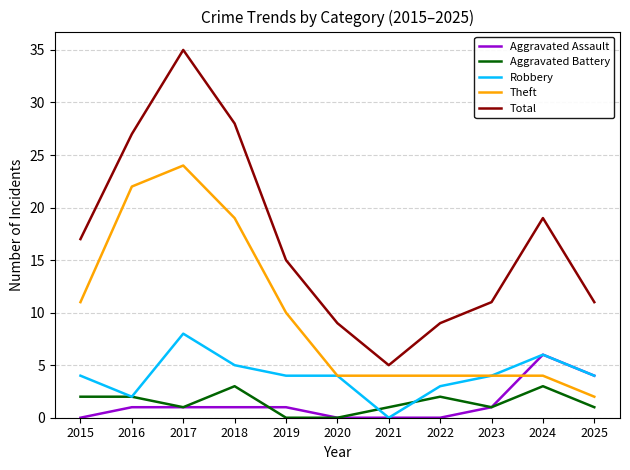

Between 2018 and 2019, which series saw the biggest shift?

Total